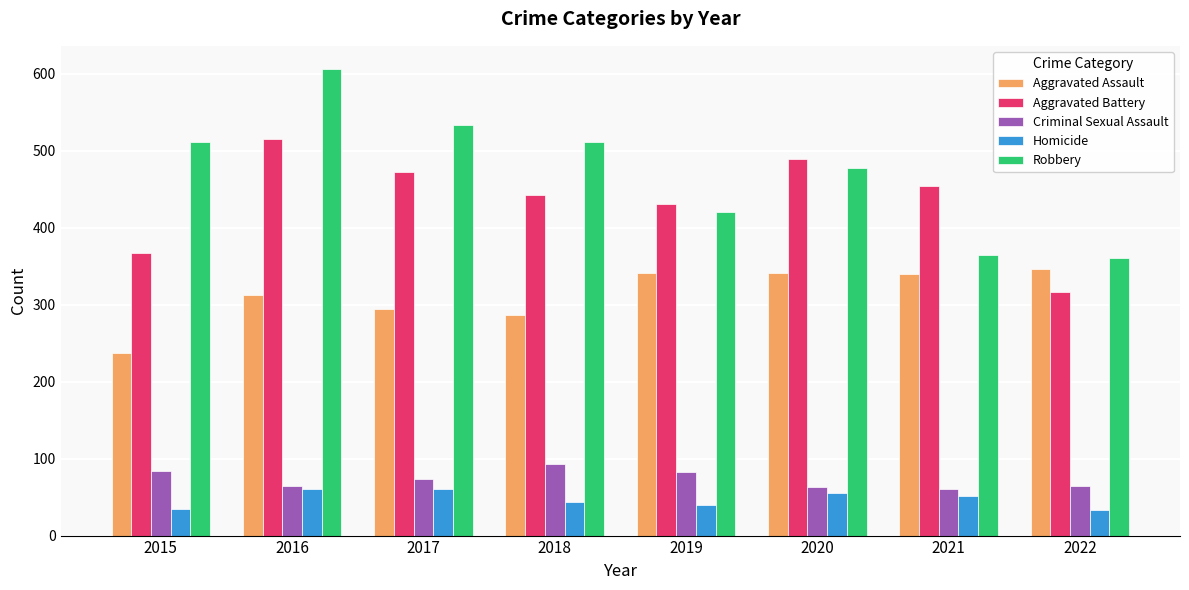

What are all the series names shown in the legend?

Aggravated Assault, Aggravated Battery, Criminal Sexual Assault, Homicide, Robbery